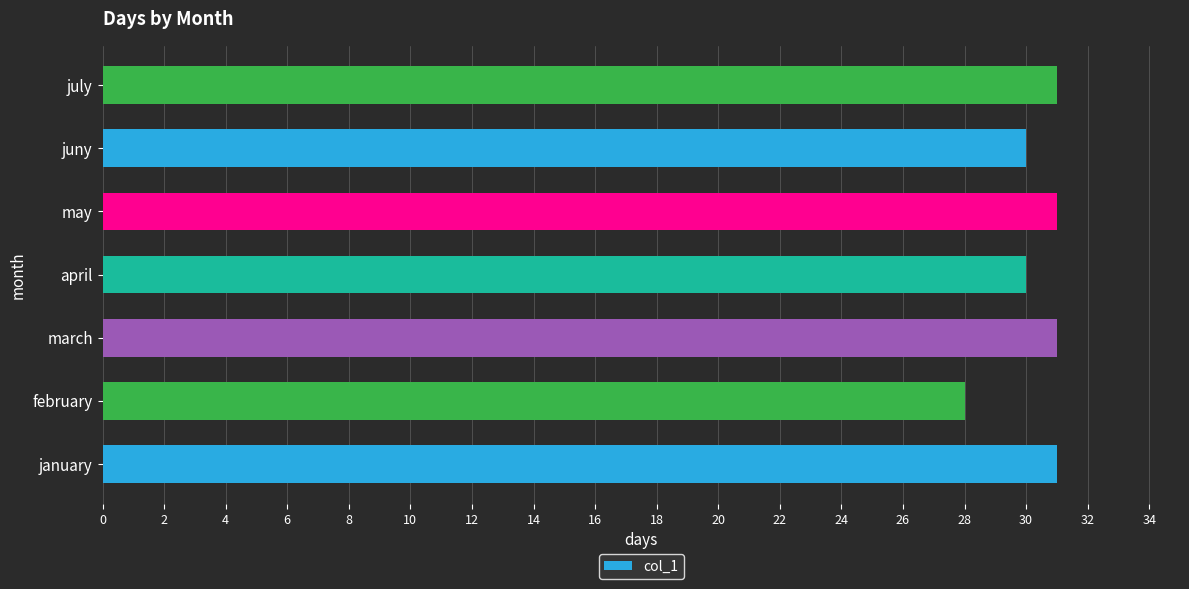

Approximately how many times larger is the value at juny compared to july?

1.0